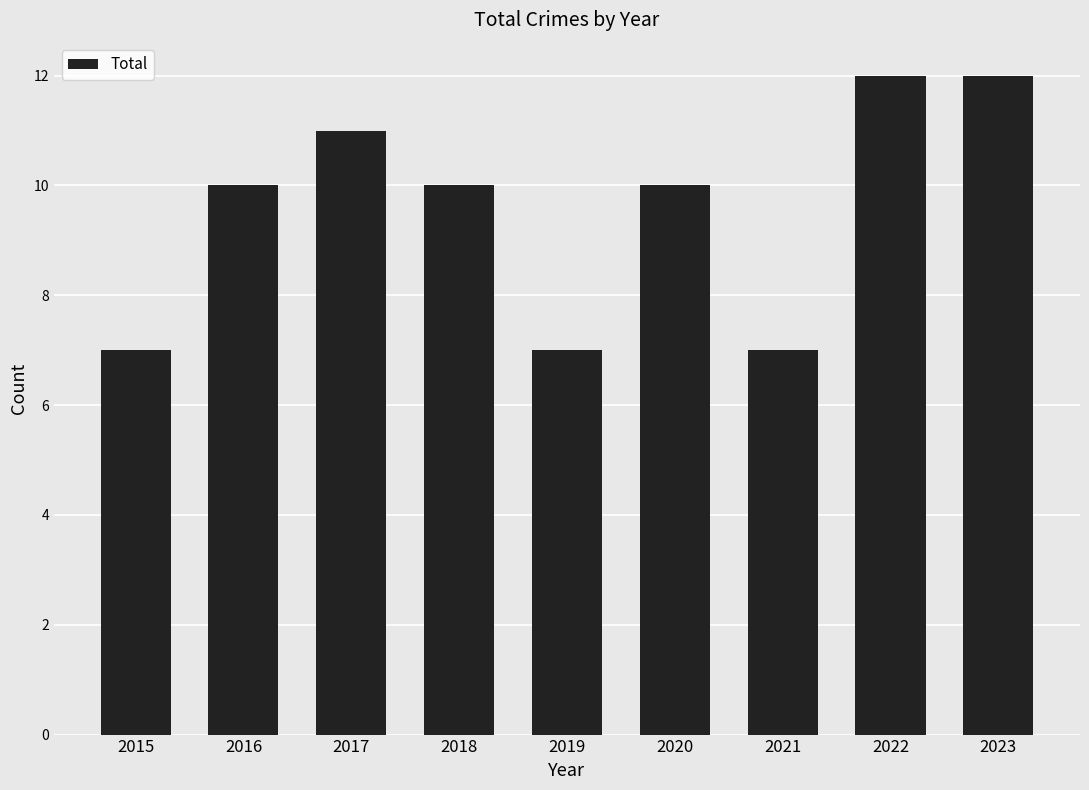

What is the sum of all values?

86